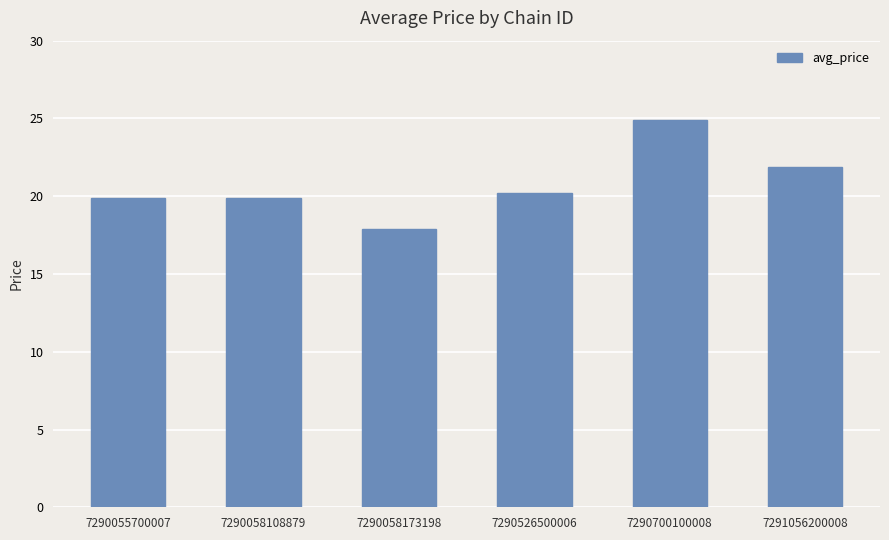

What is the maximum value shown in the chart?

24.9